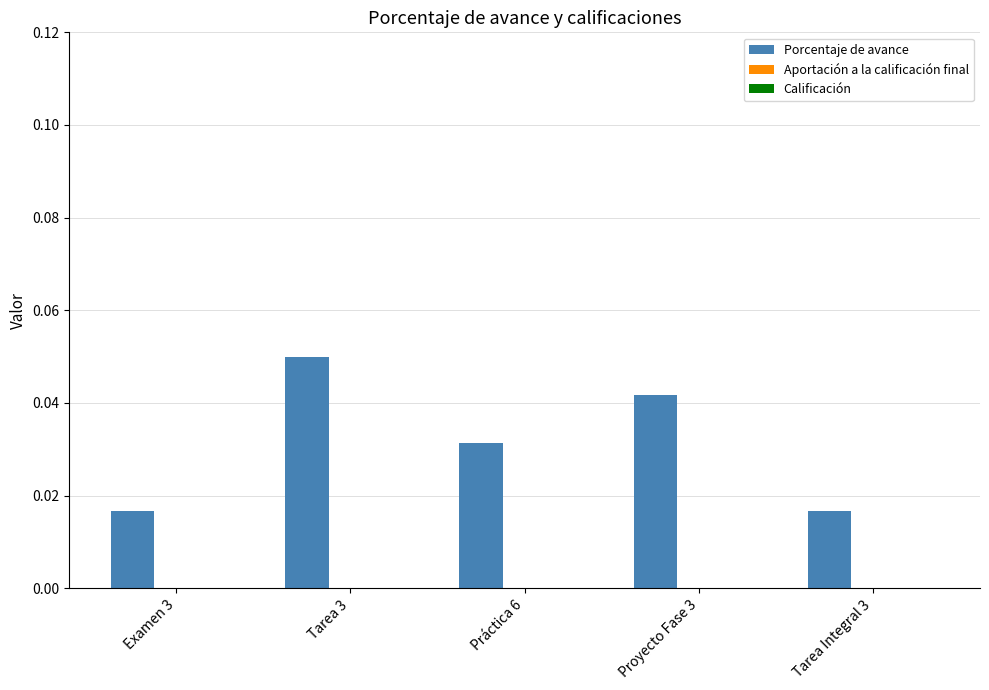

Which label corresponds to the largest value in the chart?

Tarea 3